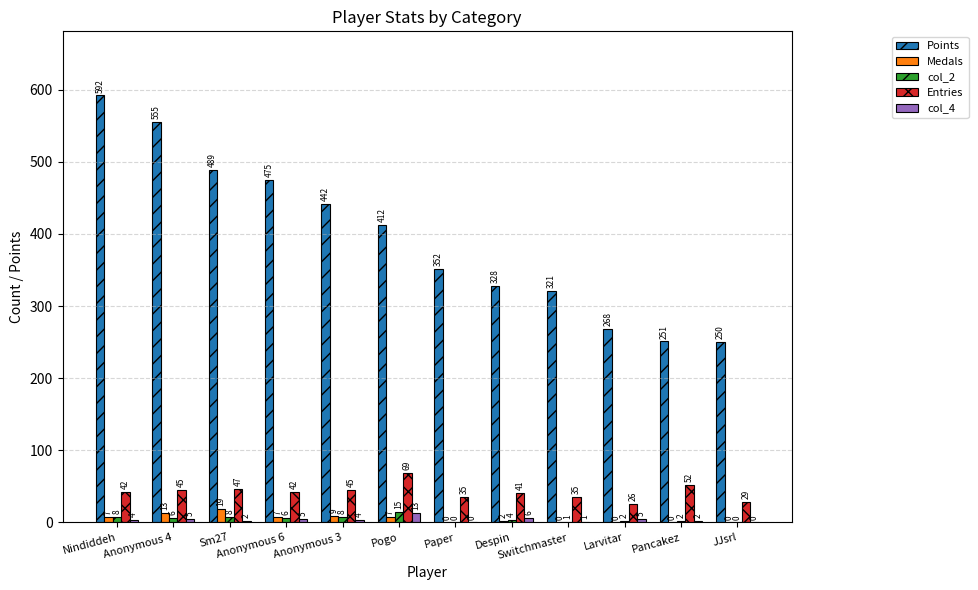

True or false: col_4 has a value of 1 at Switchmaster.

True